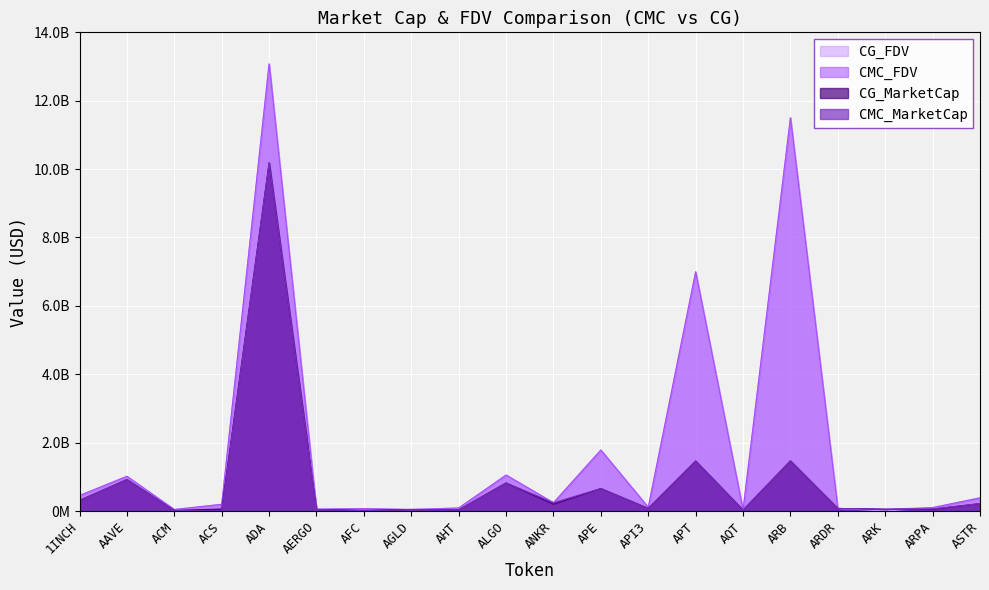

What are all the series names shown in the legend?

CG_FDV, CMC_FDV, CG_MarketCap, CMC_MarketCap